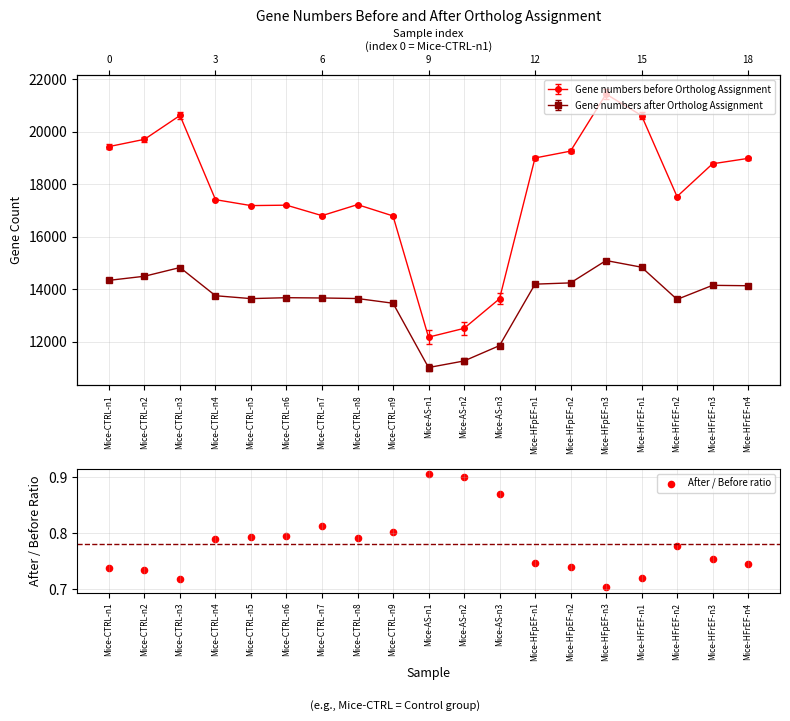

What is the change in value from Mice-CTRL-n5 to Mice-AS-n2?

+0.1